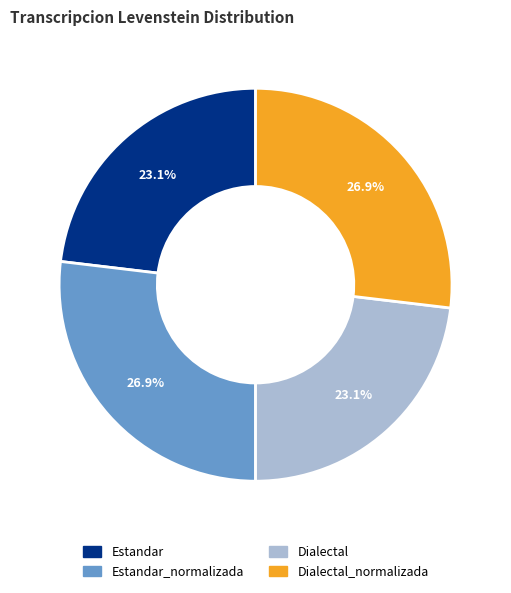

Is there a majority slice in this chart?

No